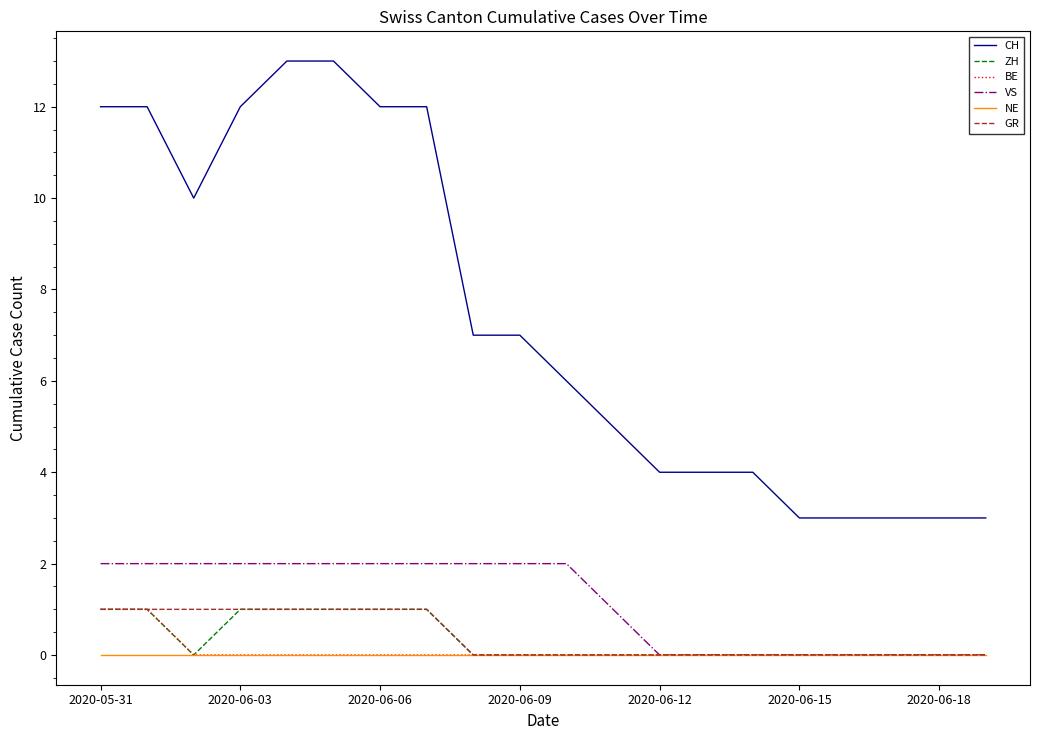

True or false: CH and NE intersect in this chart.

False